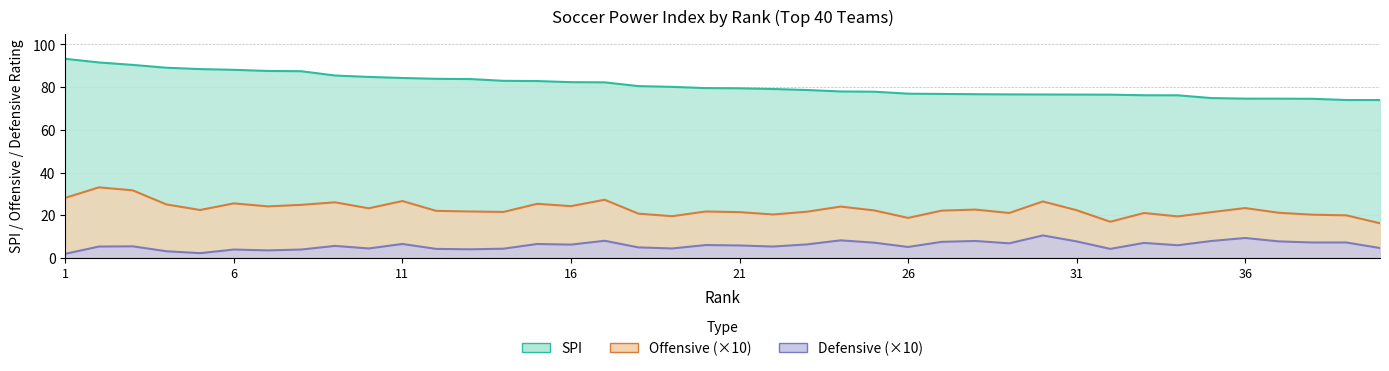

List the labels in order of def value, largest first.

30, 36, 24, 17, 28, 35, 31, 37, 27, 38, 39, 25, 33, 29, 11, 15, 23, 16, 20, 34, 21, 9, 3, 2, 22, 26, 18, 40, 10, 19, 14, 12, 32, 13, 6, 8, 7, 4, 5, 1